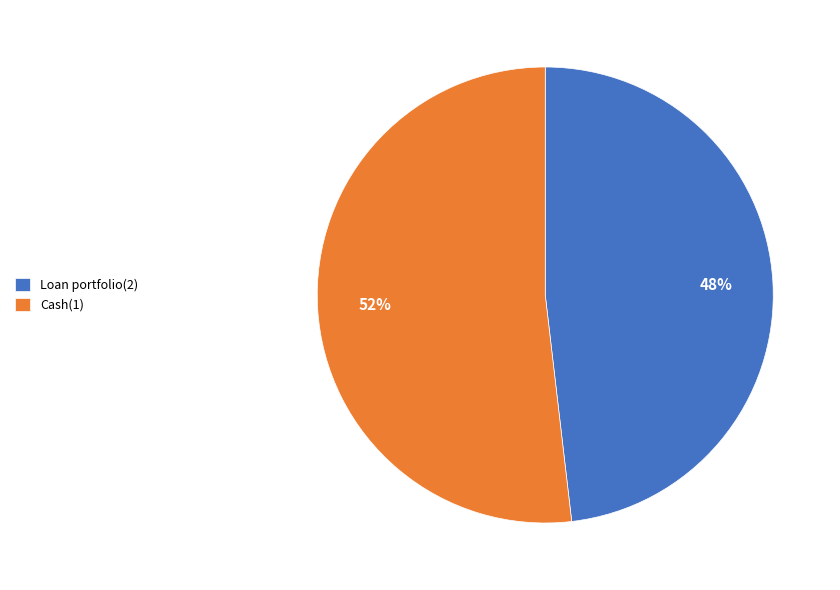

Count the number of slices in the pie.

2